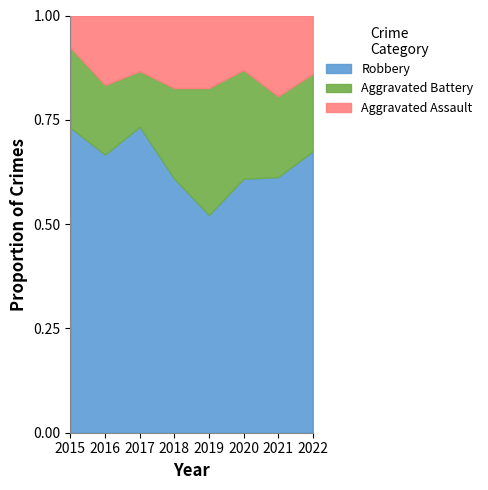

True or false: Robbery has a value of 0.2 at 2021.

False